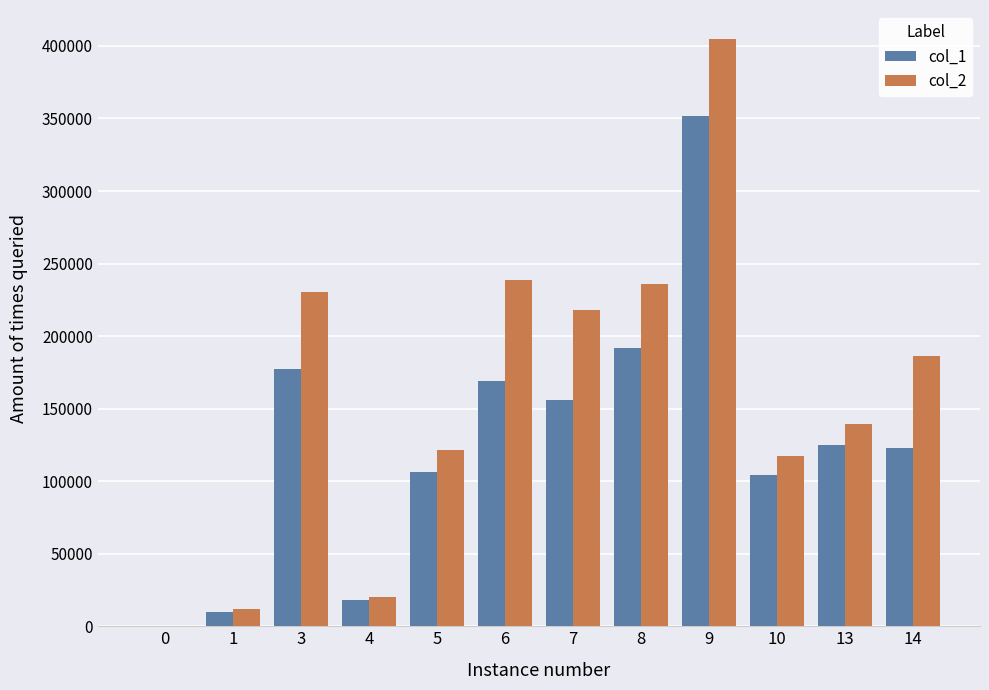

Which series has the widest spread of values?

col_2